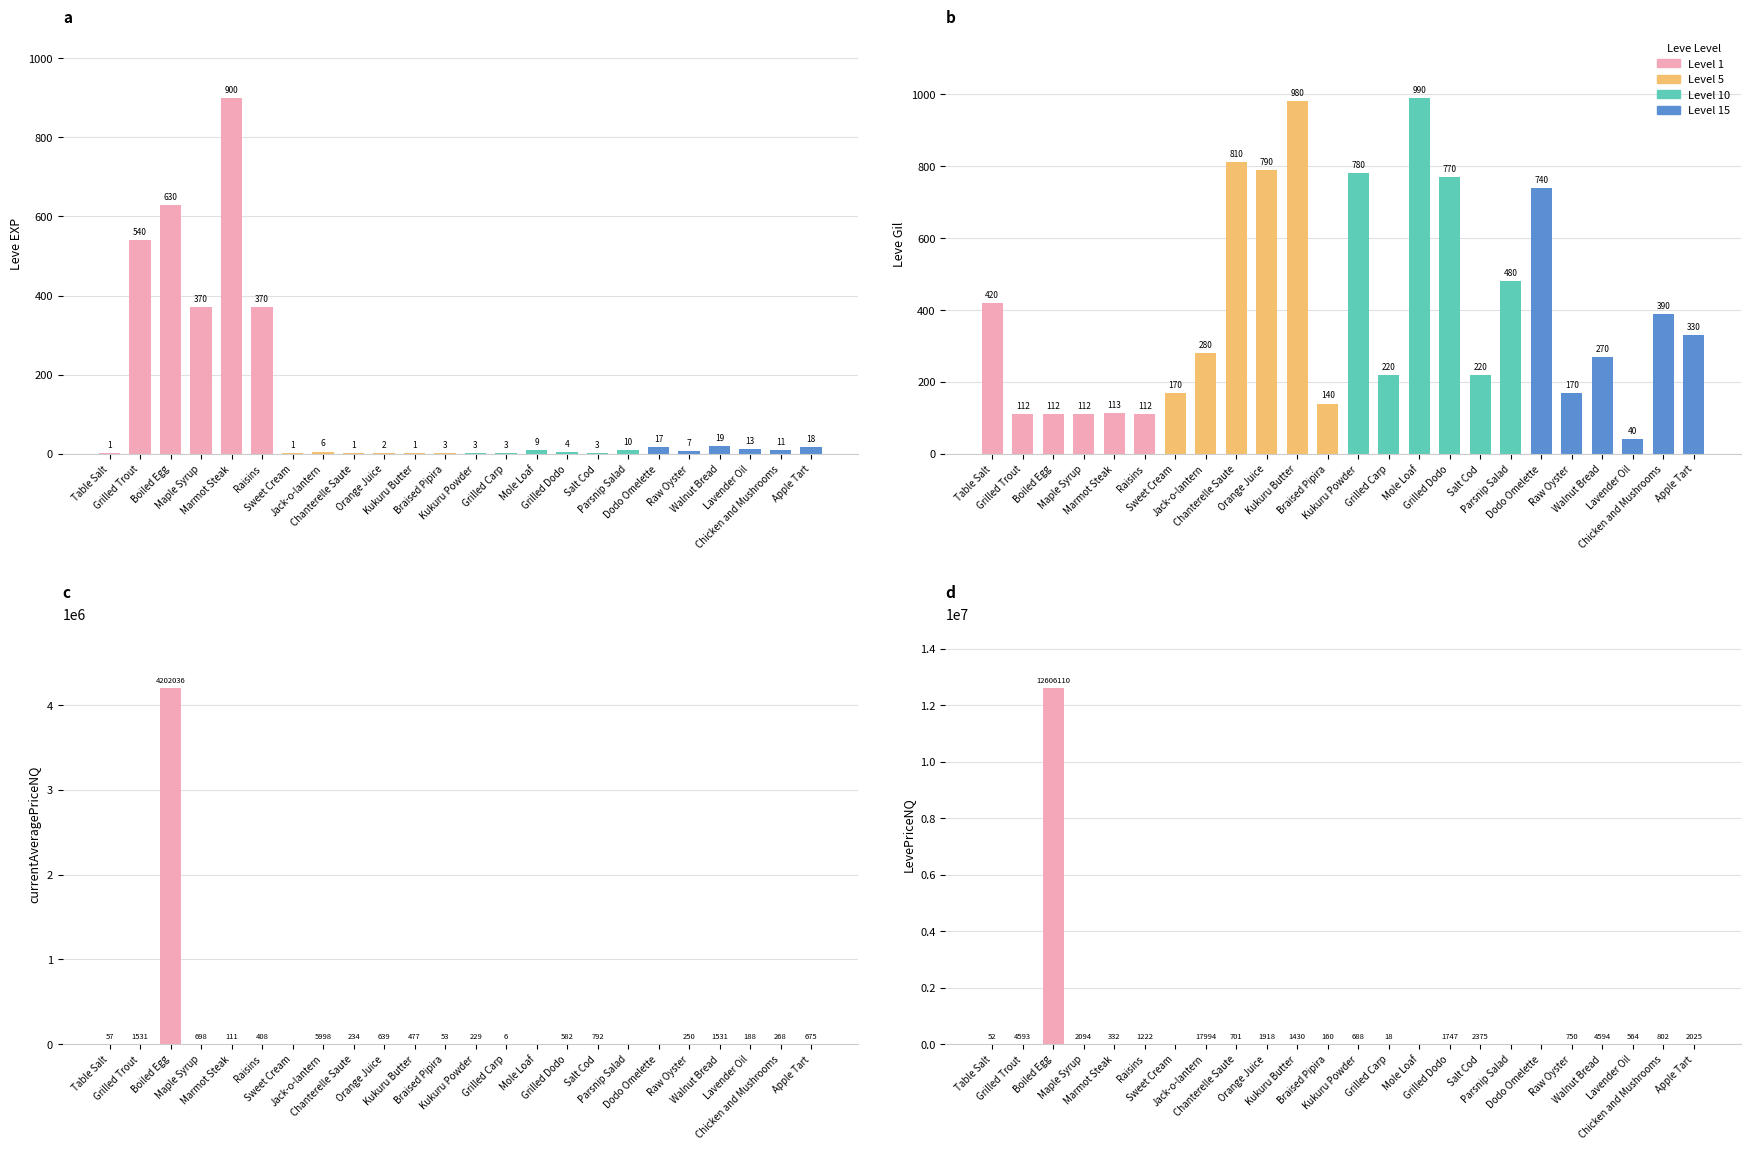

What is the total value across all series at Salt Cod?

3390.2